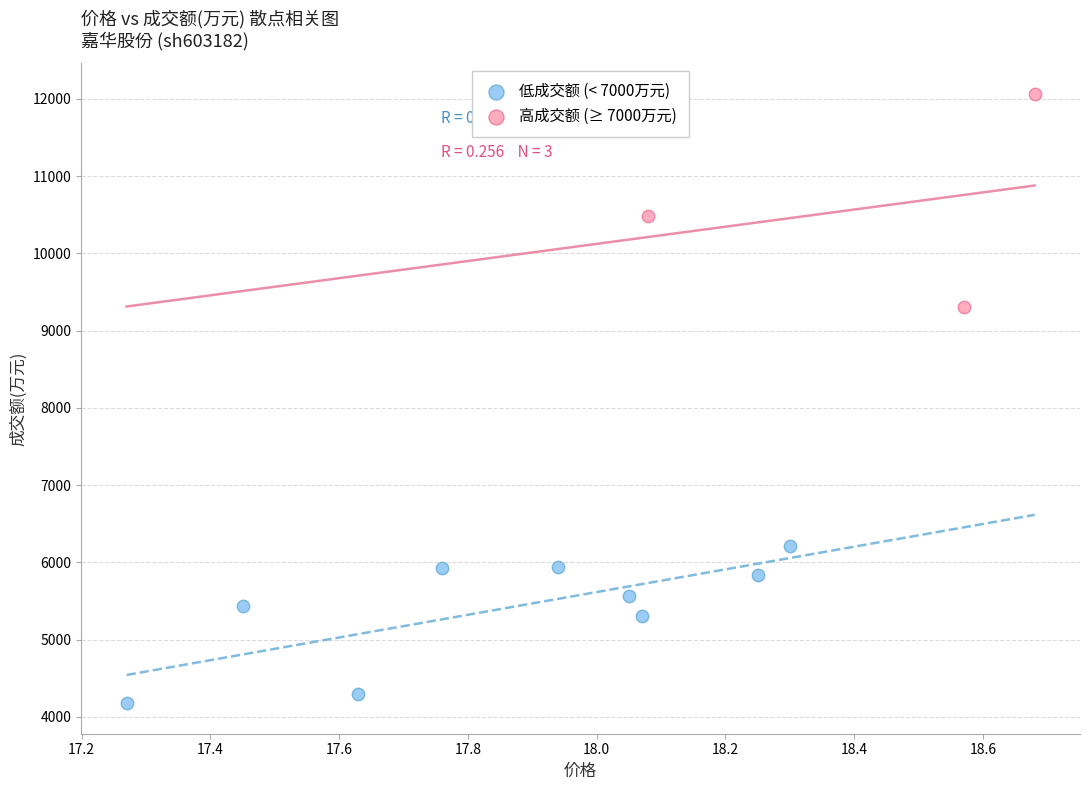

Which series has the widest spread of Y values?

高成交额 (≥ 7000万元)